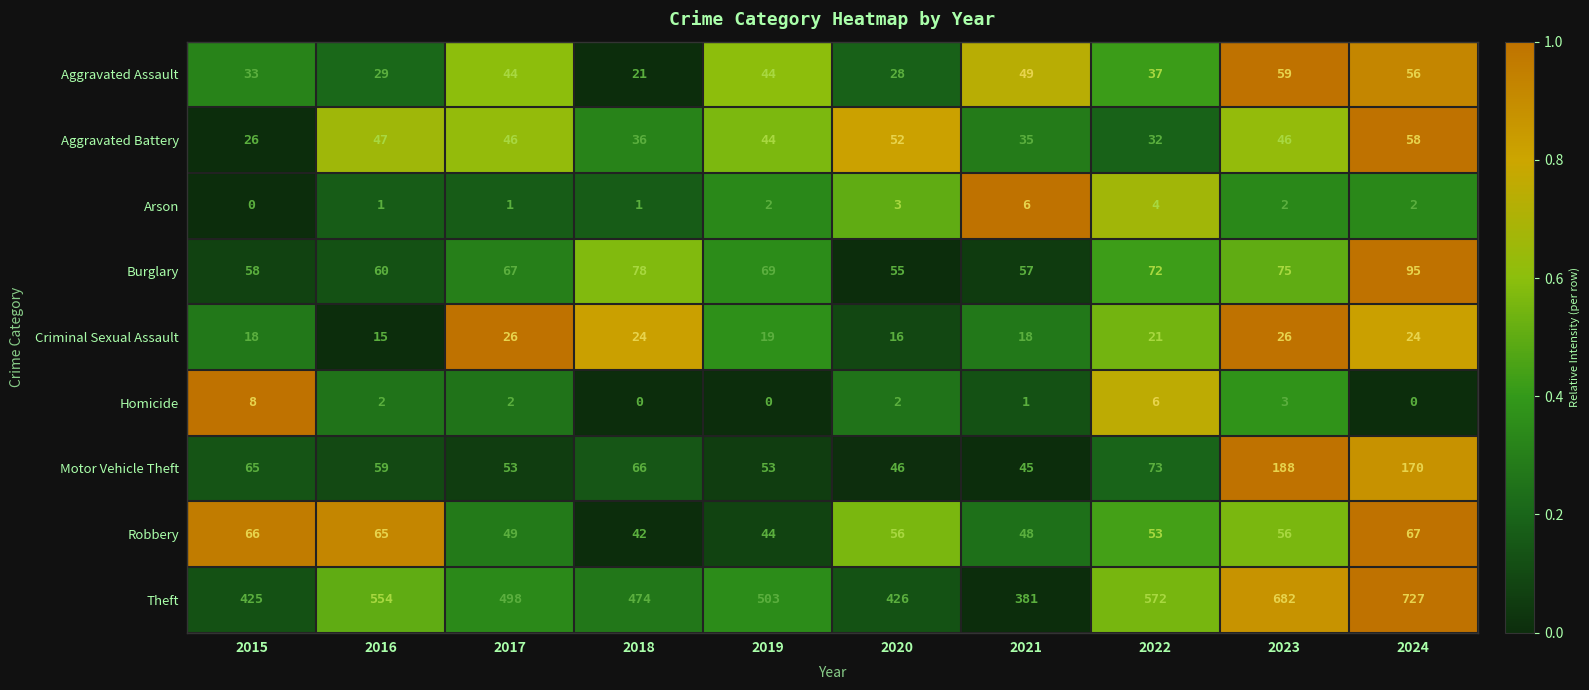

Which series has the largest range (max minus min)?

Theft